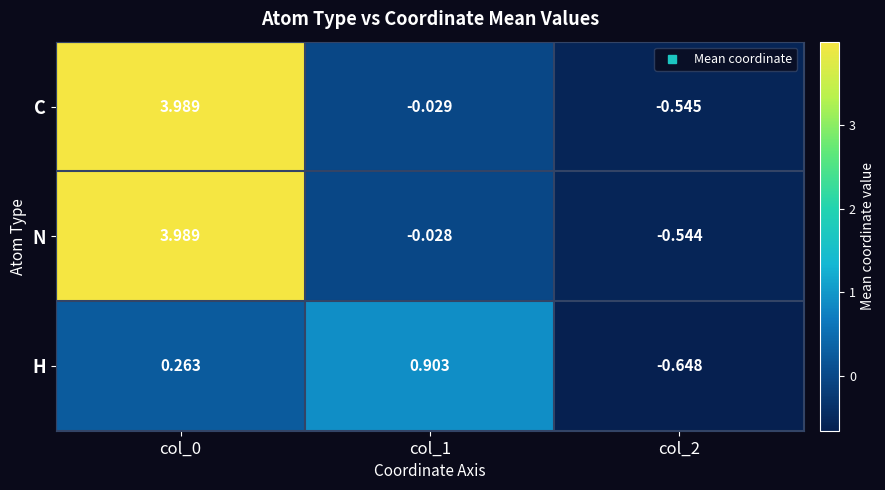

How many negative values does the H series have?

1